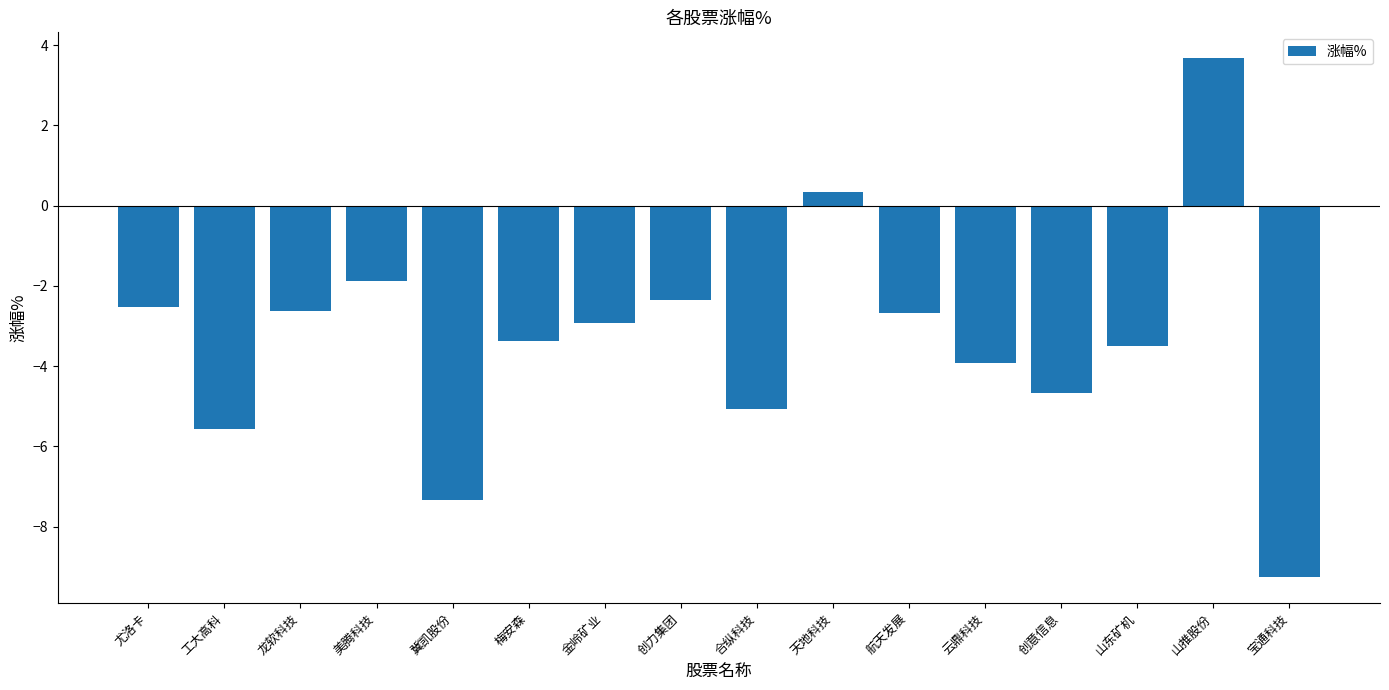

What is the value of the 16th bar from the left?

-9.3